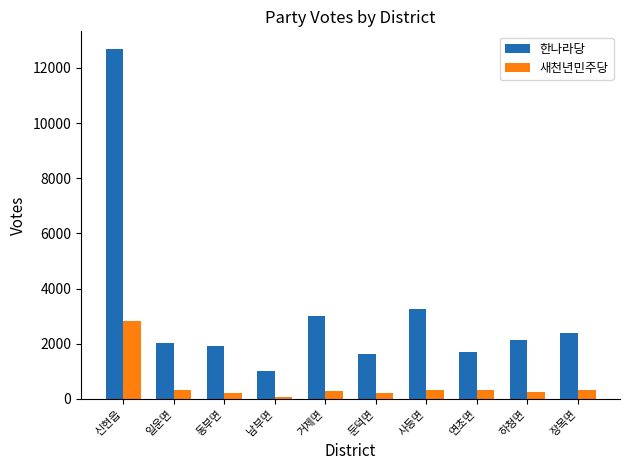

What position from the left is 사등면?

7